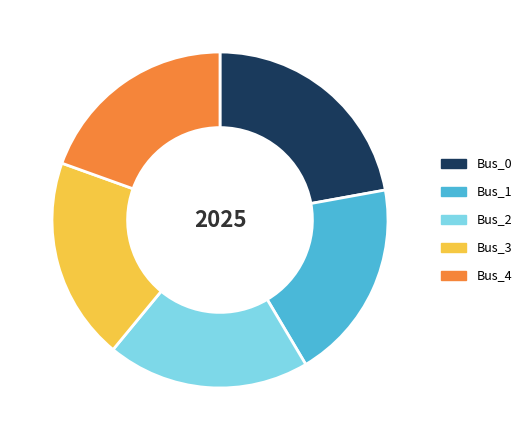

Is there a majority slice in this chart?

No